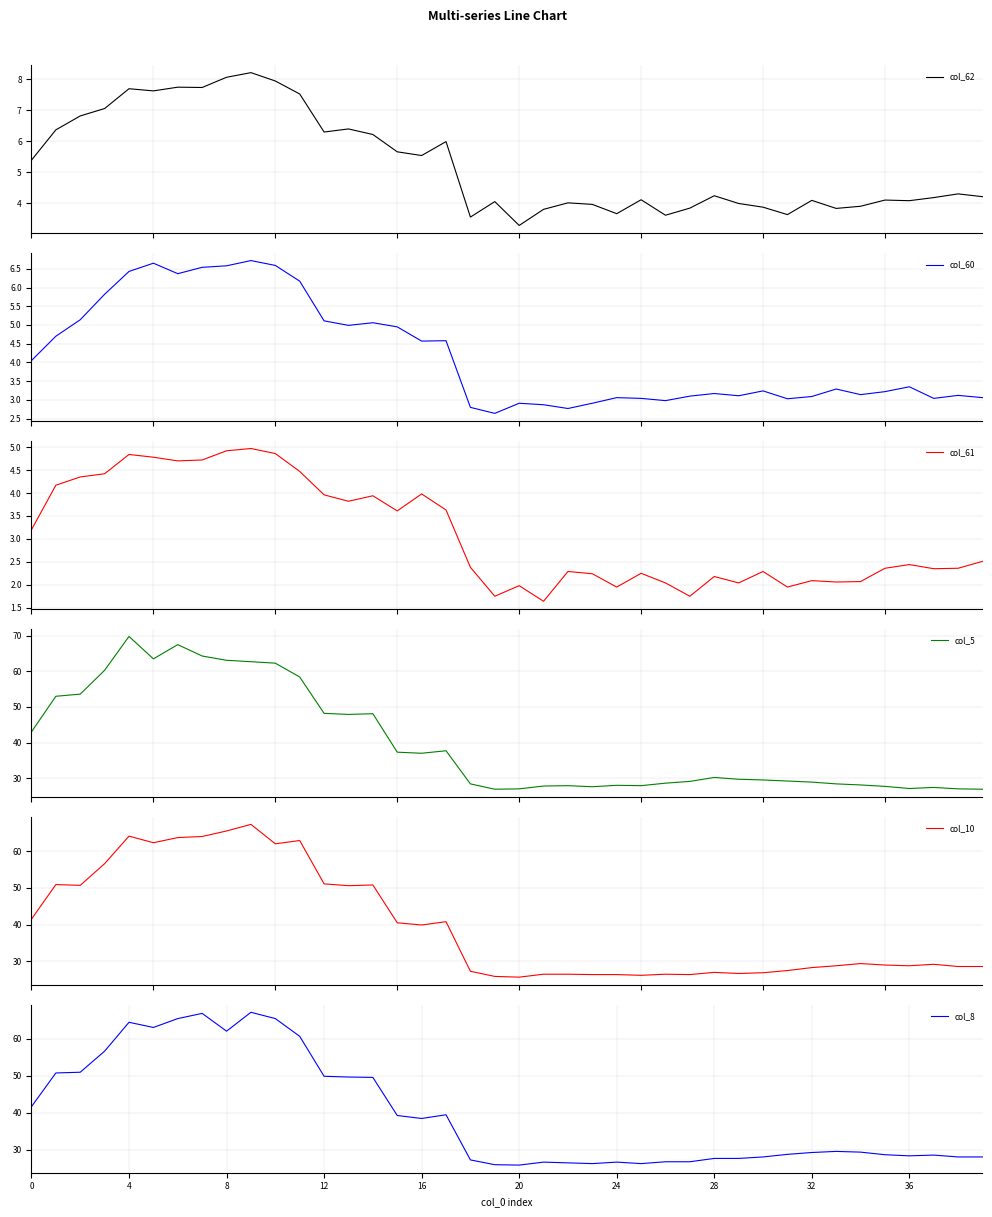

At 33, list the series in order from largest to smallest.

col_8, col_10, col_5, col_62, col_60, col_61